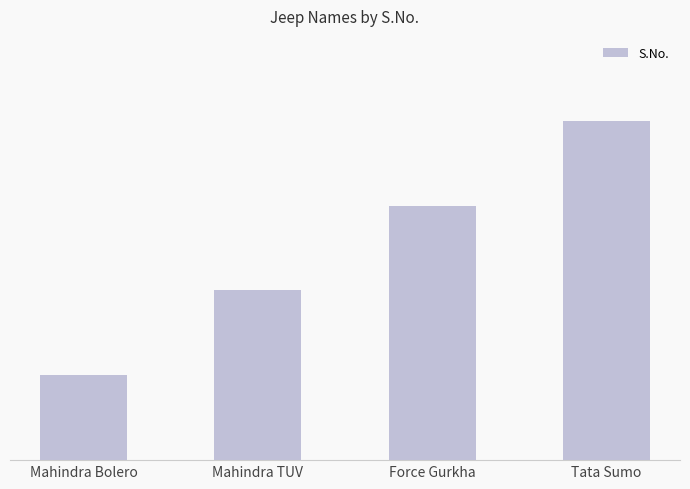

What value does the data have at Mahindra TUV?

2